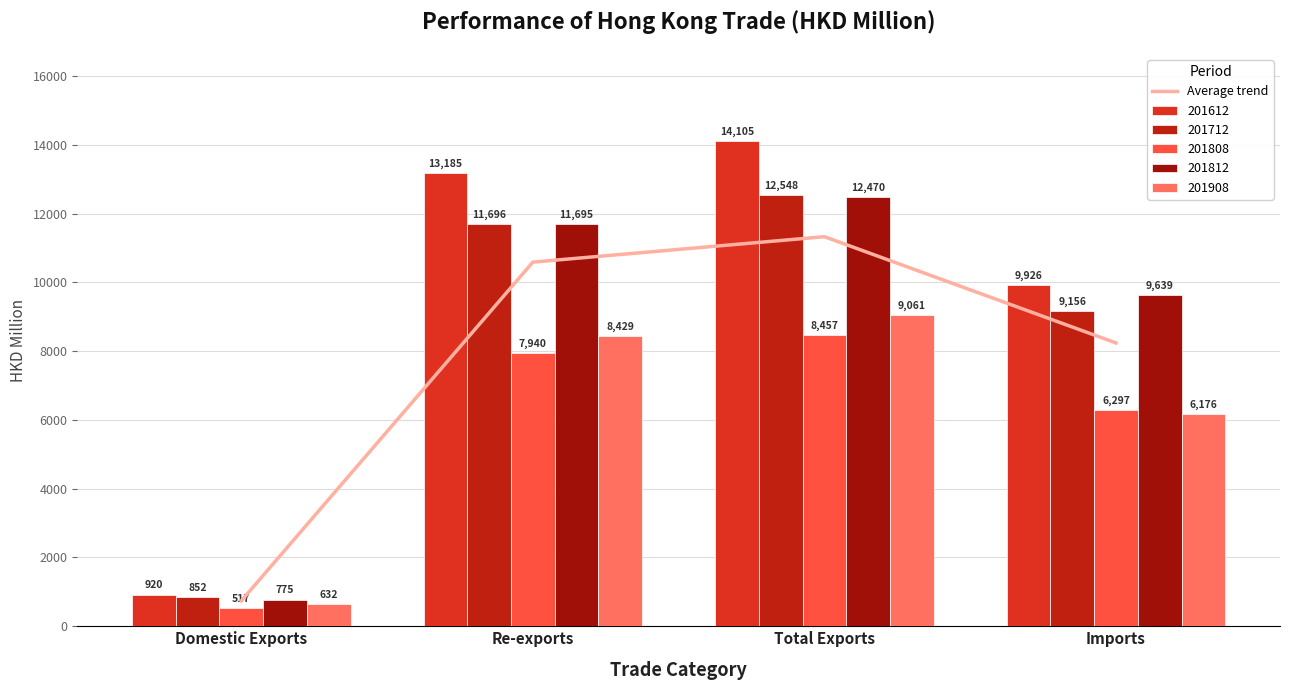

Which label corresponds to the smallest value in the chart?

Domestic Exports